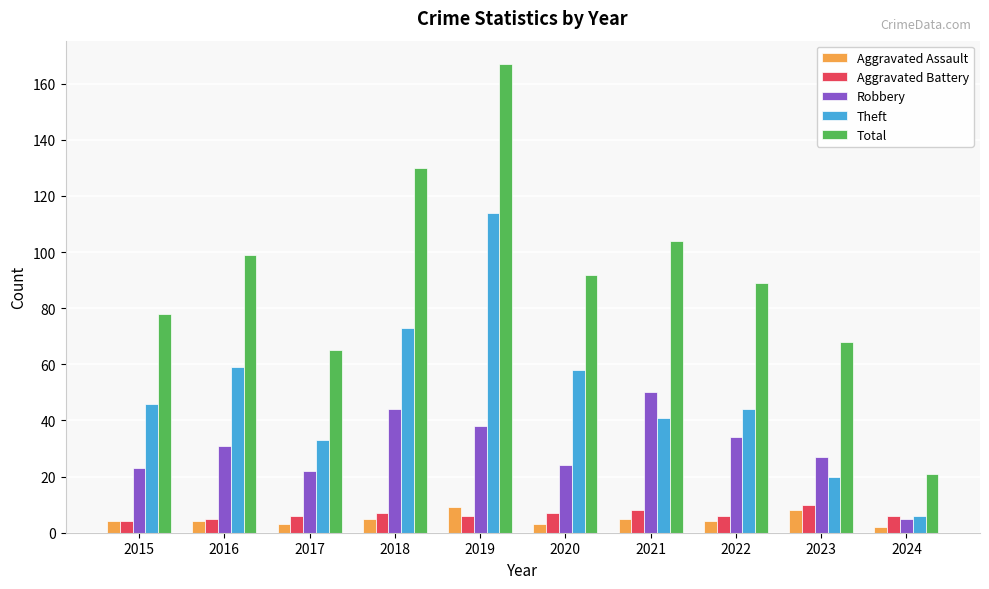

What is the value of the Aggravated Battery bar at the 7th from the left?

8